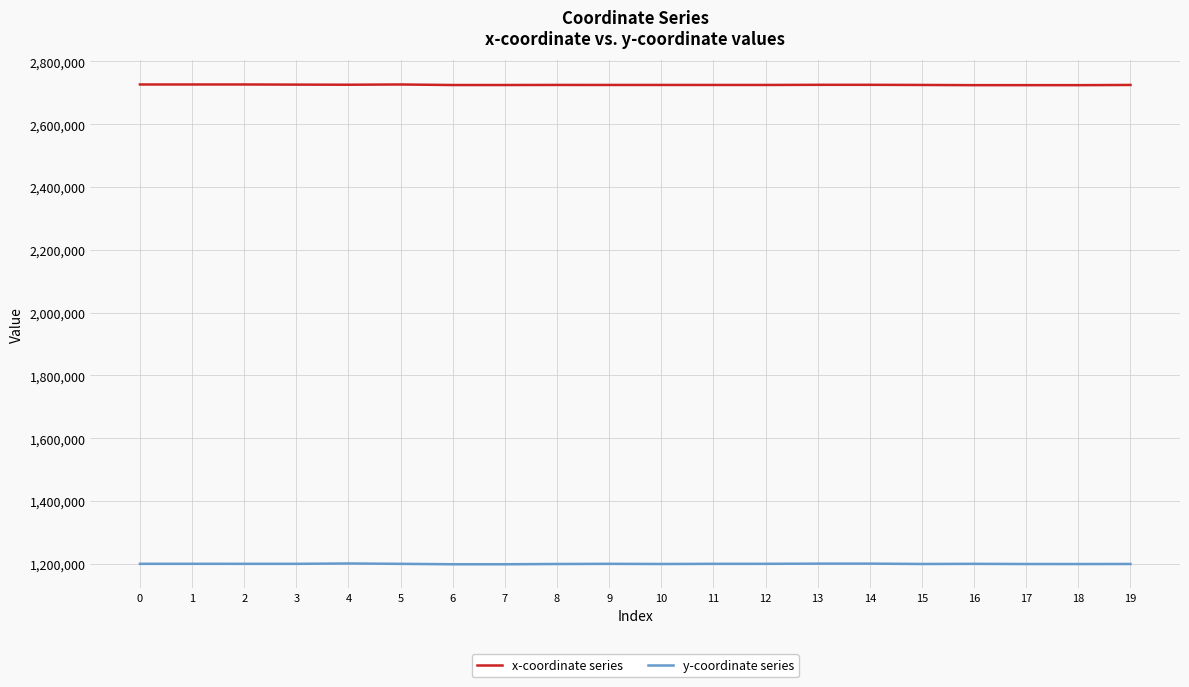

What is the average value of the x-coordinate series series?

2725543.4